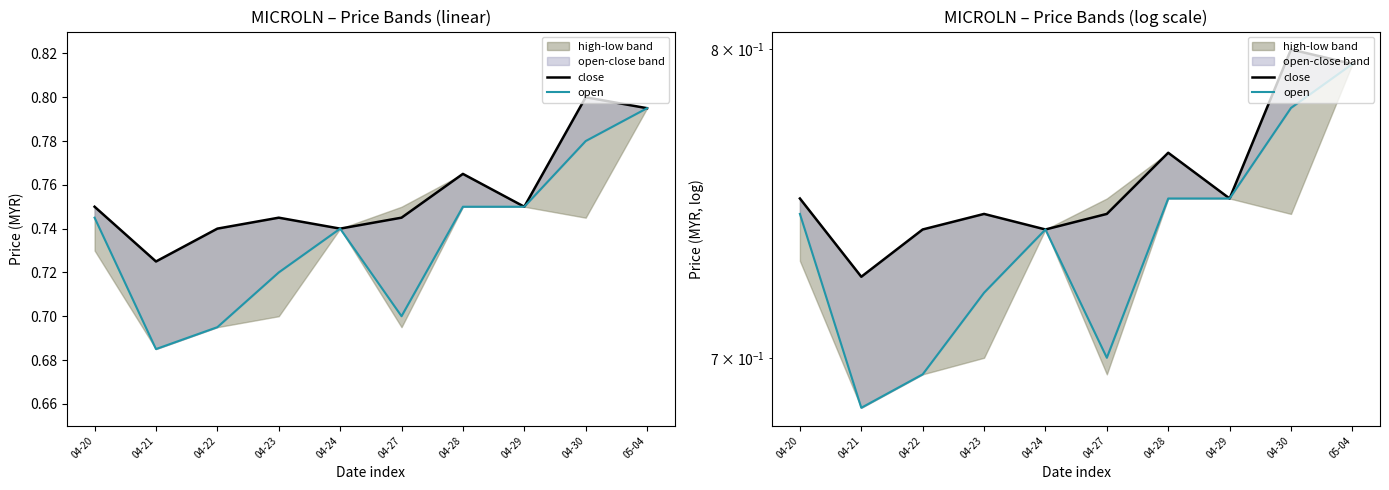

What is the label of the 5th point from the right?

04-27